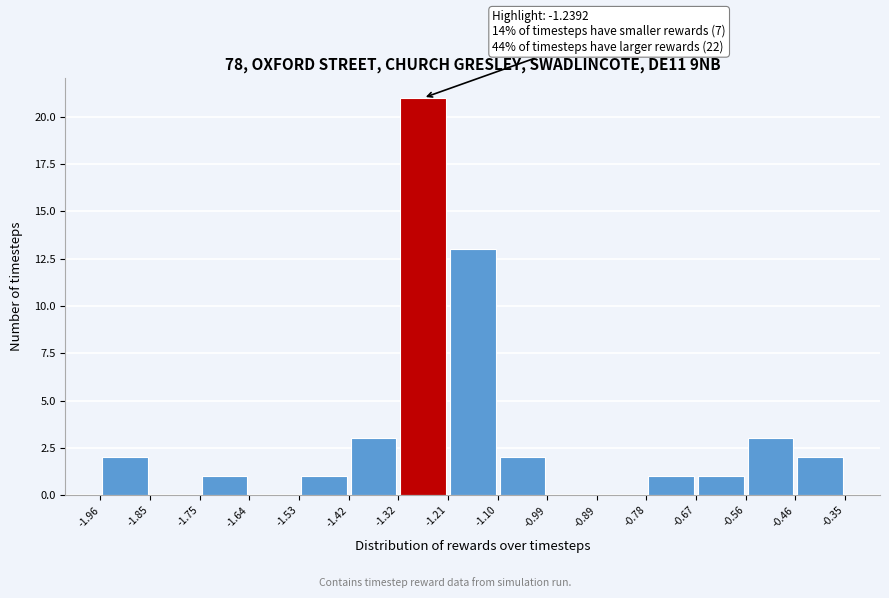

Over which range of the x-axis is the bar tallest?

-1.32 to -1.21